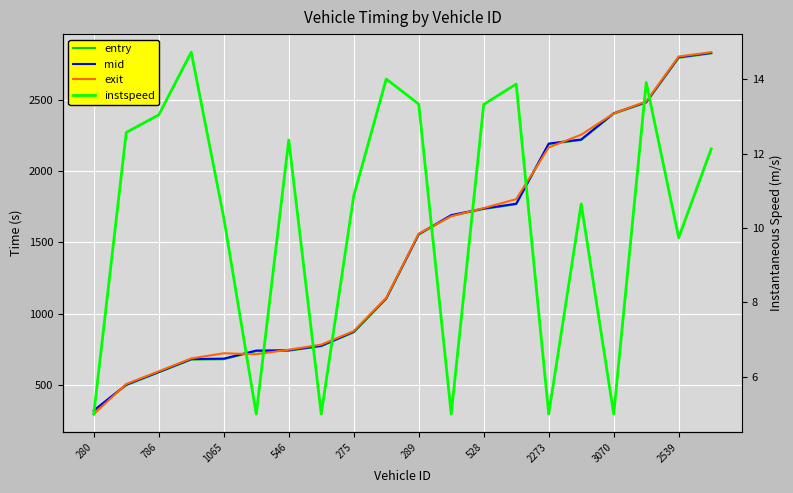

Is it true that instspeed equals 23.3 at 786?

False